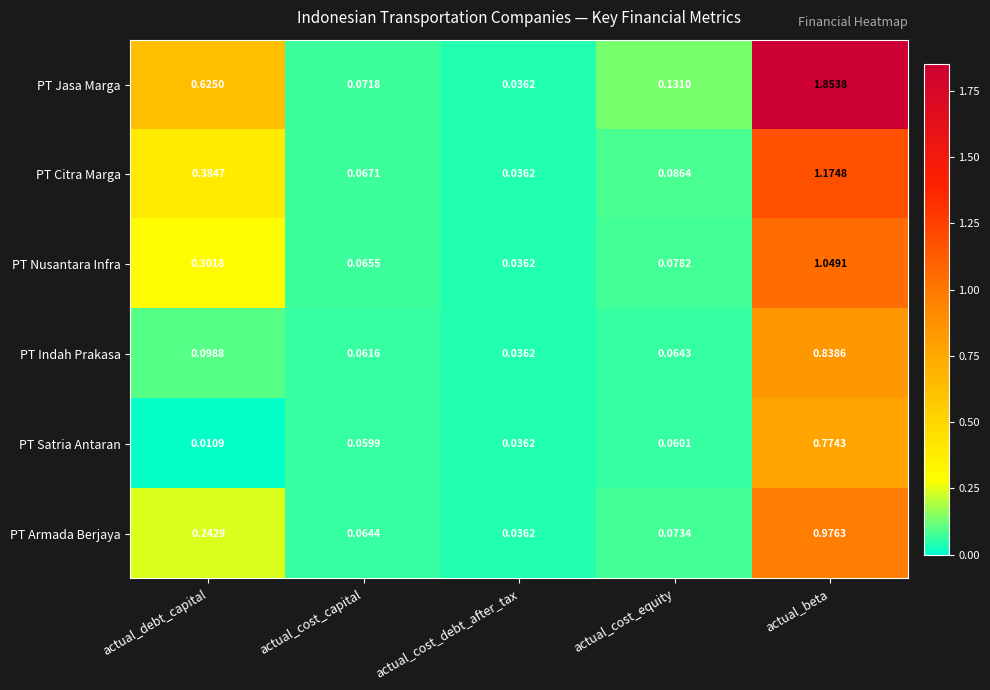

At which label is PT Satria Antaran closest to 0?

actual_debt_capital